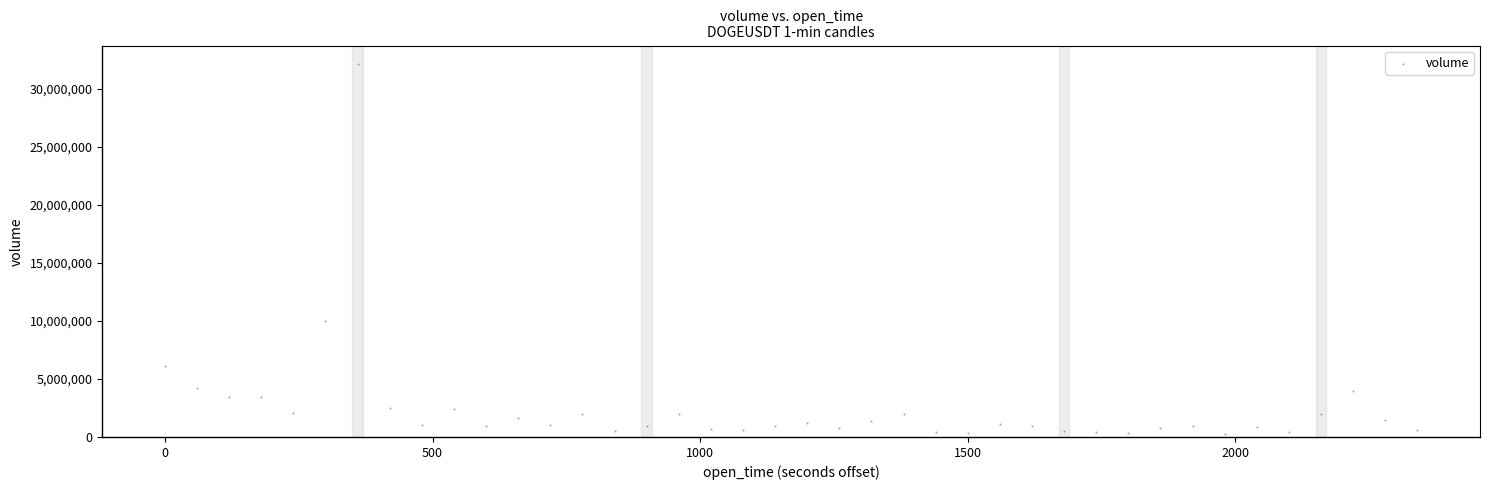

What is the range of Y values (max minus min)?

31930109